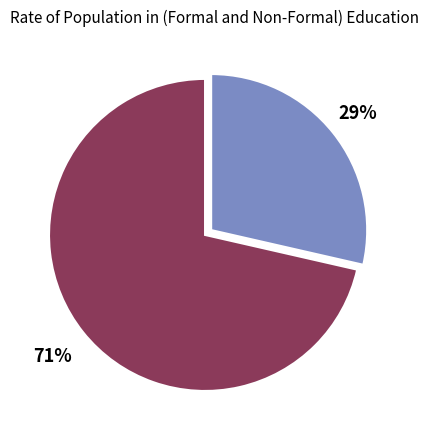

How many segments does this pie chart have?

2